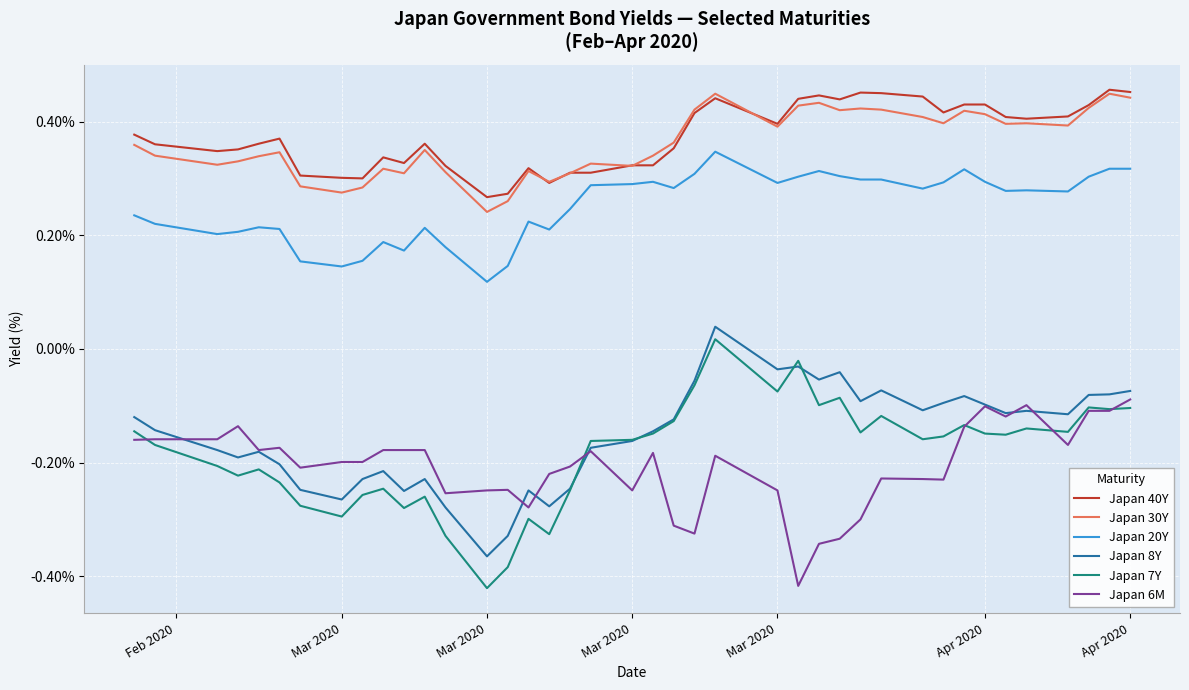

Which series has the largest total across all categories?

Japan 40Y